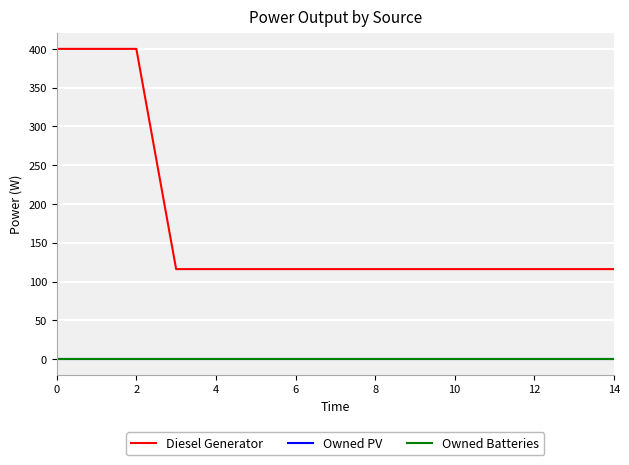

At how many categories does at least one series exceed 12?

15